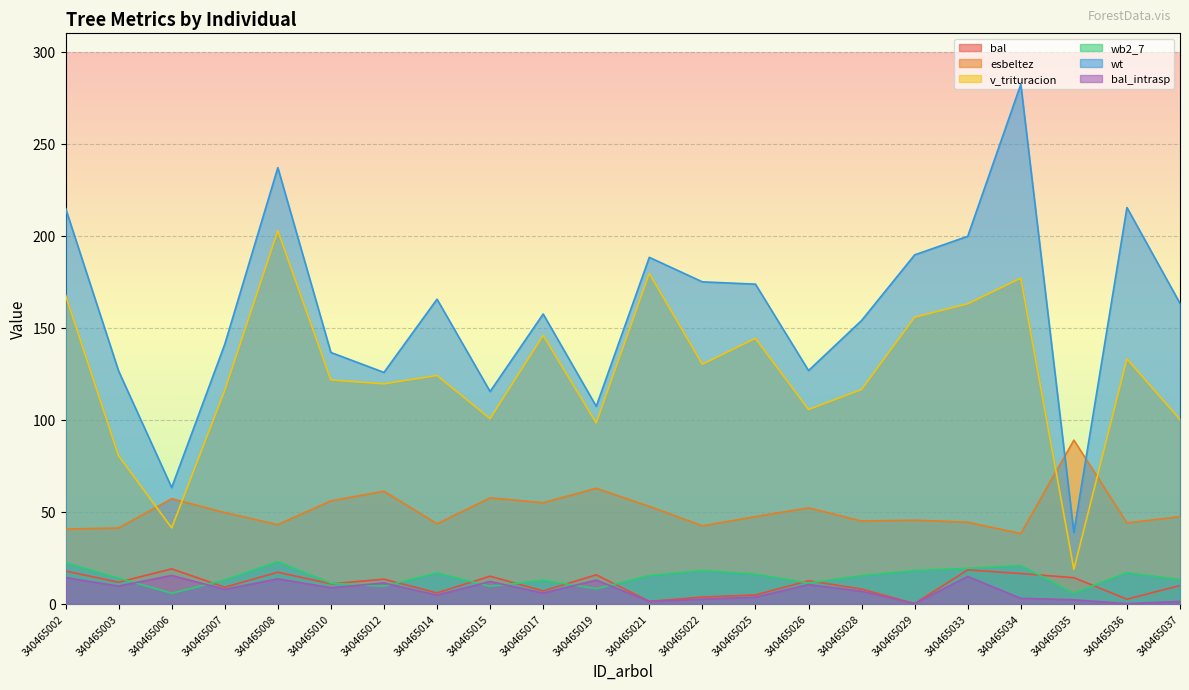

The bal series shows 0.9 at 340465036. True or false?

False